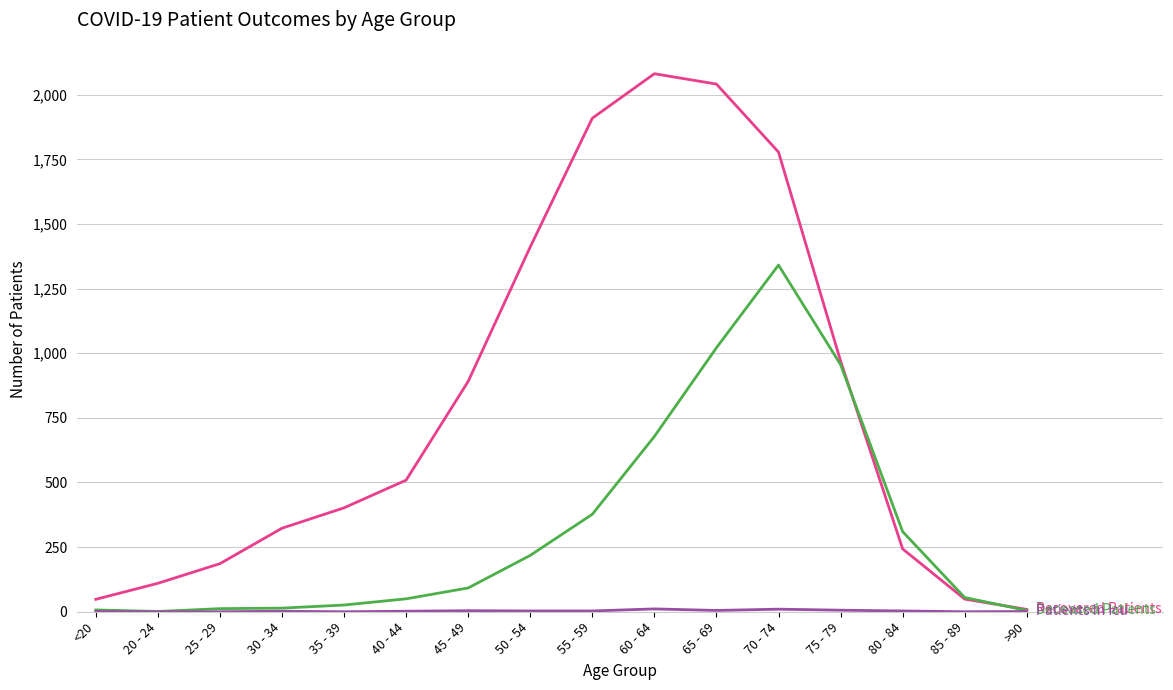

What is the greatest value displayed?

2081